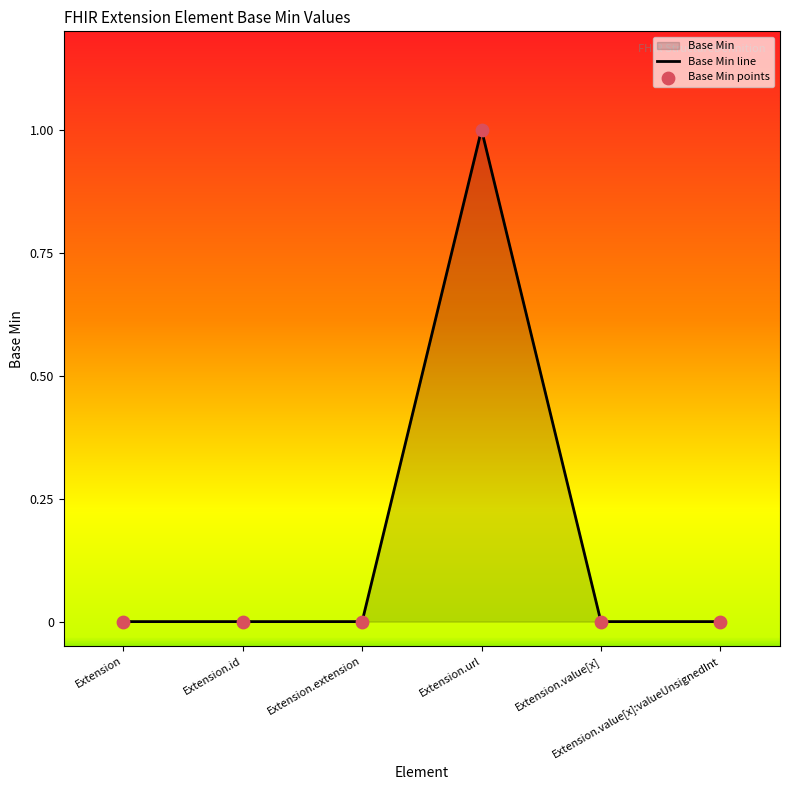

Which series contains the lowest Y value?

Base Min line